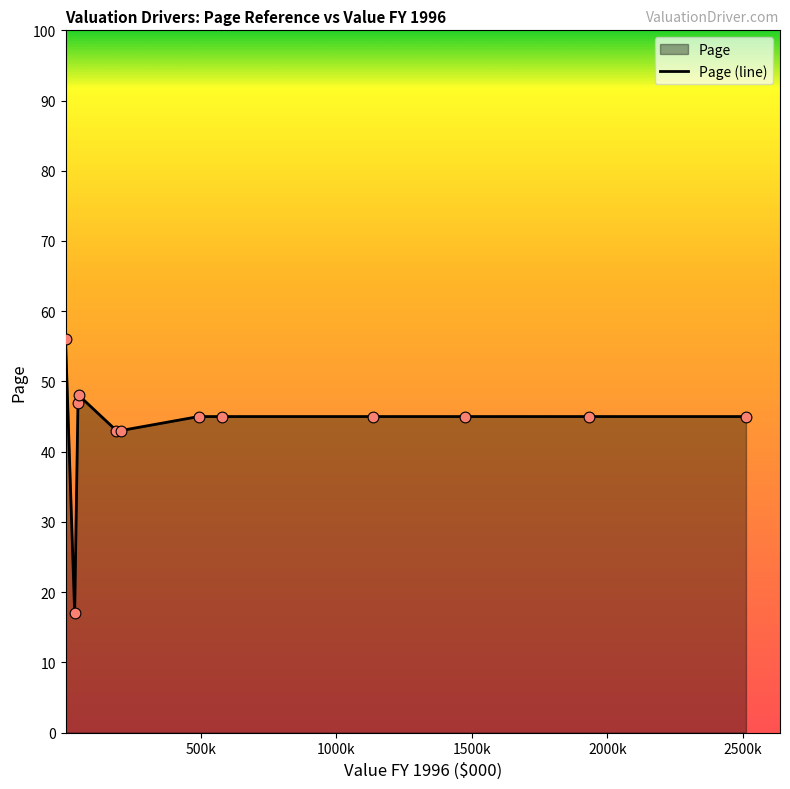

What is the difference between the maximum and minimum values?

39